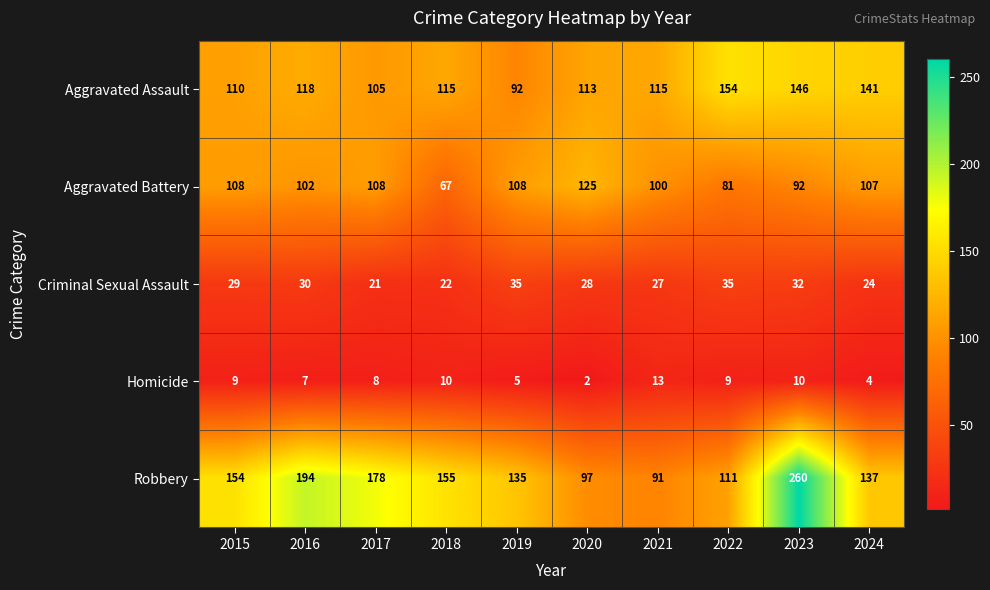

What is the minimum value shown in the chart?

2